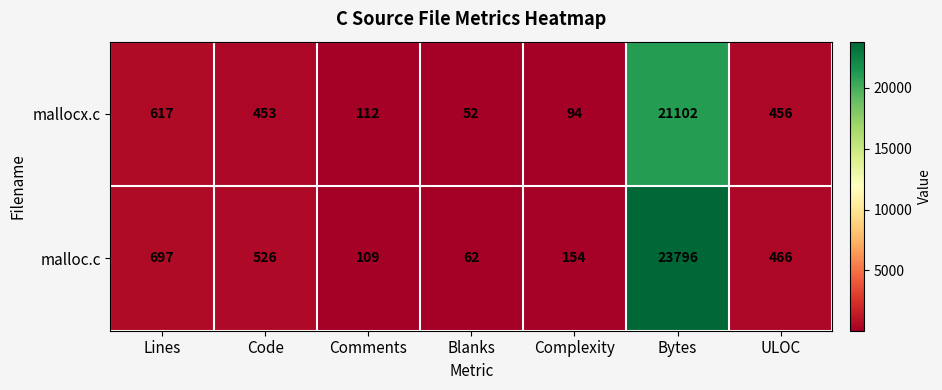

At which label does mallocx.c first exceed 453?

Lines